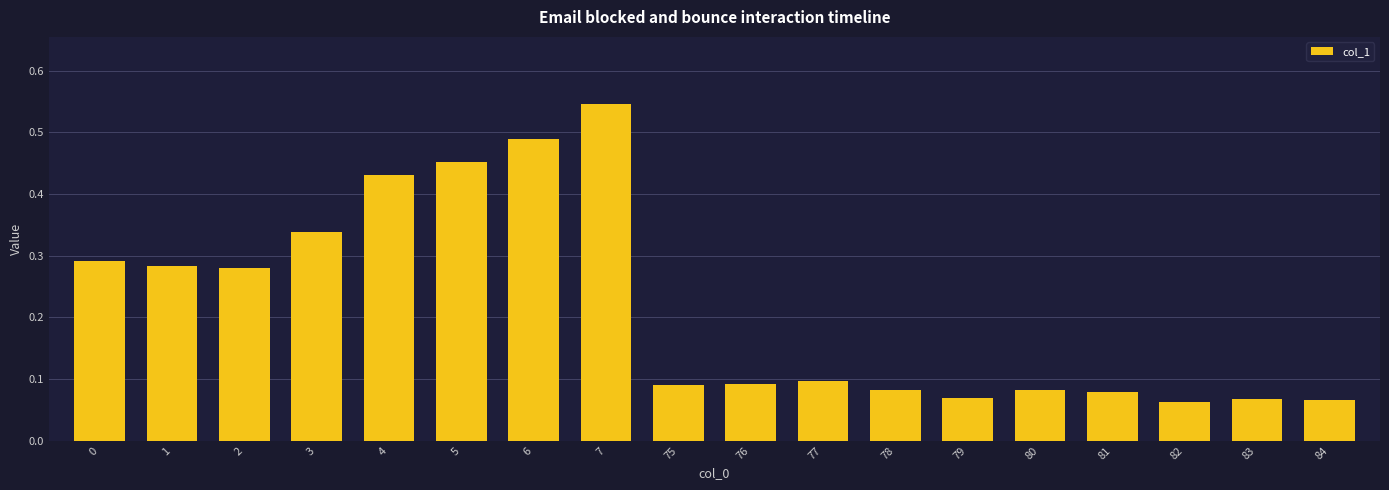

The chart shows a value of 0.1 at 7. True or false?

False